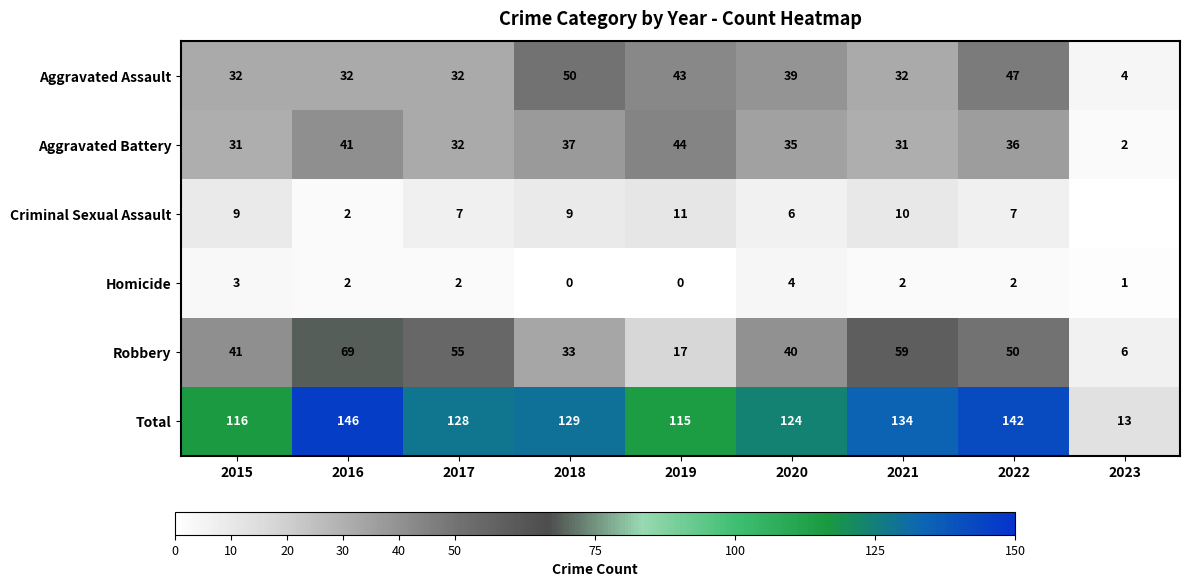

How many values in the Robbery series are below 41?

4